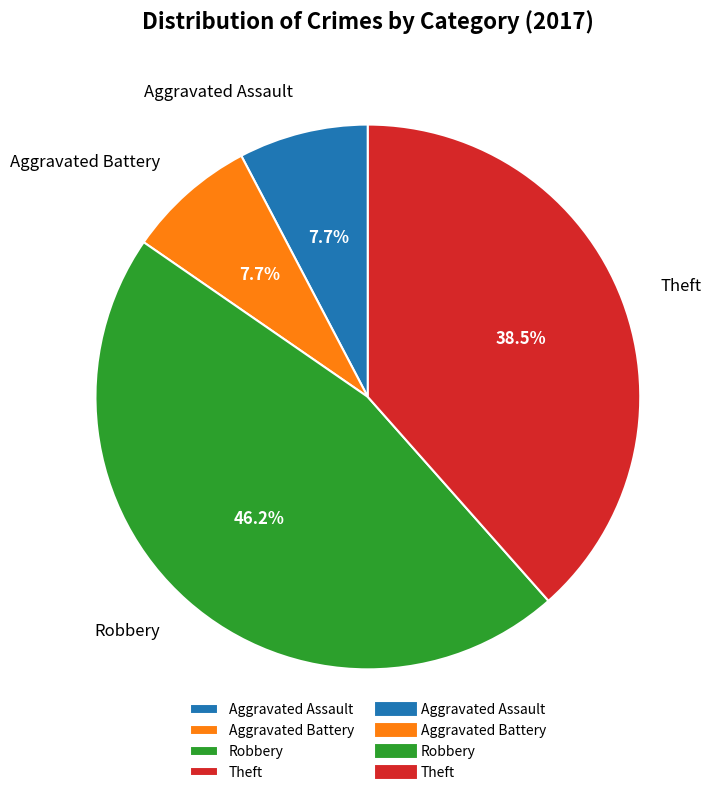

Which has a higher value, Theft or Aggravated Assault?

Theft